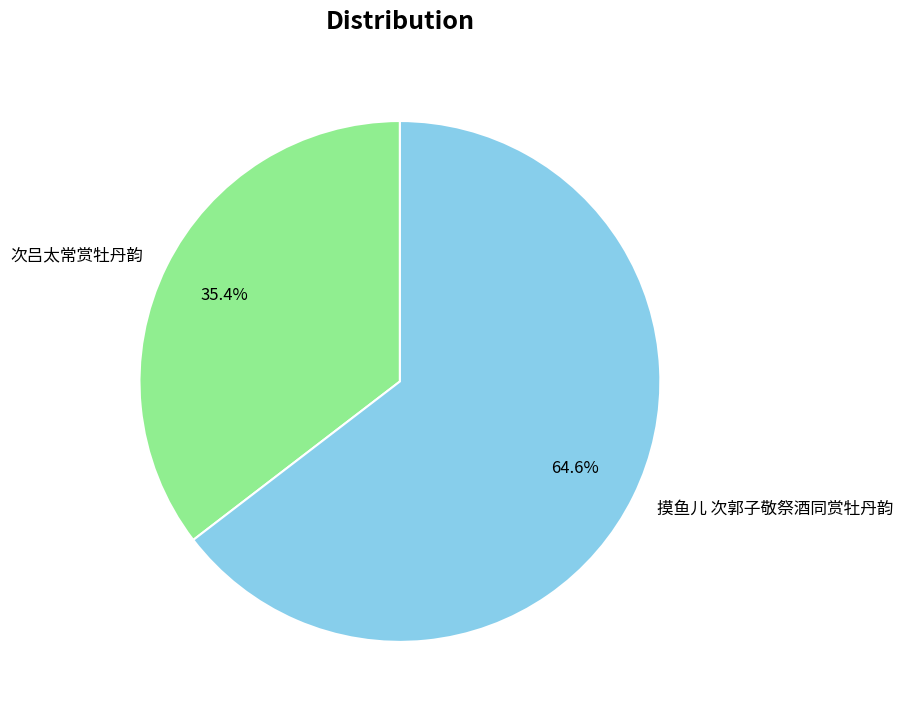

The 次吕太常赏牡丹韵 slice represents 35% of the pie. True or false?

True